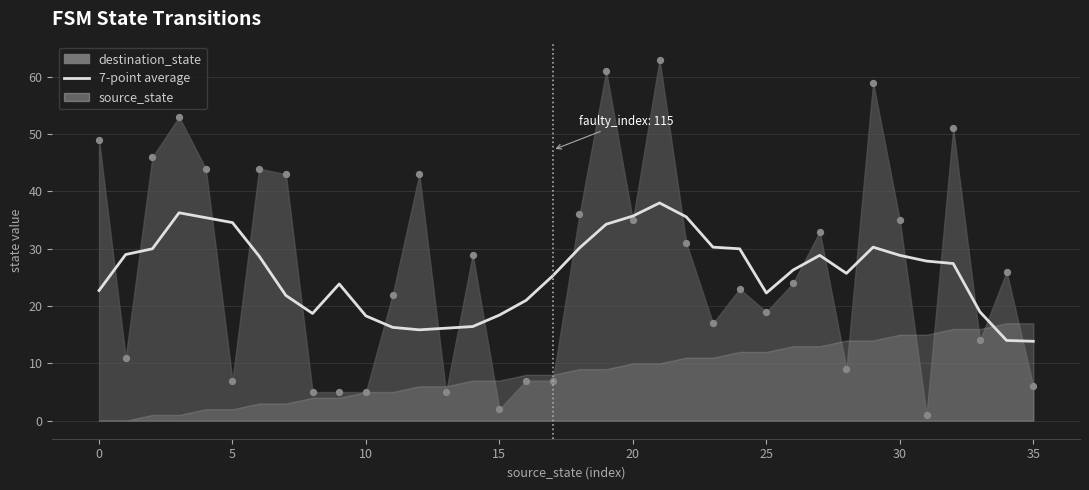

What is the ratio of the value at 33 to the value at 12?

1.2